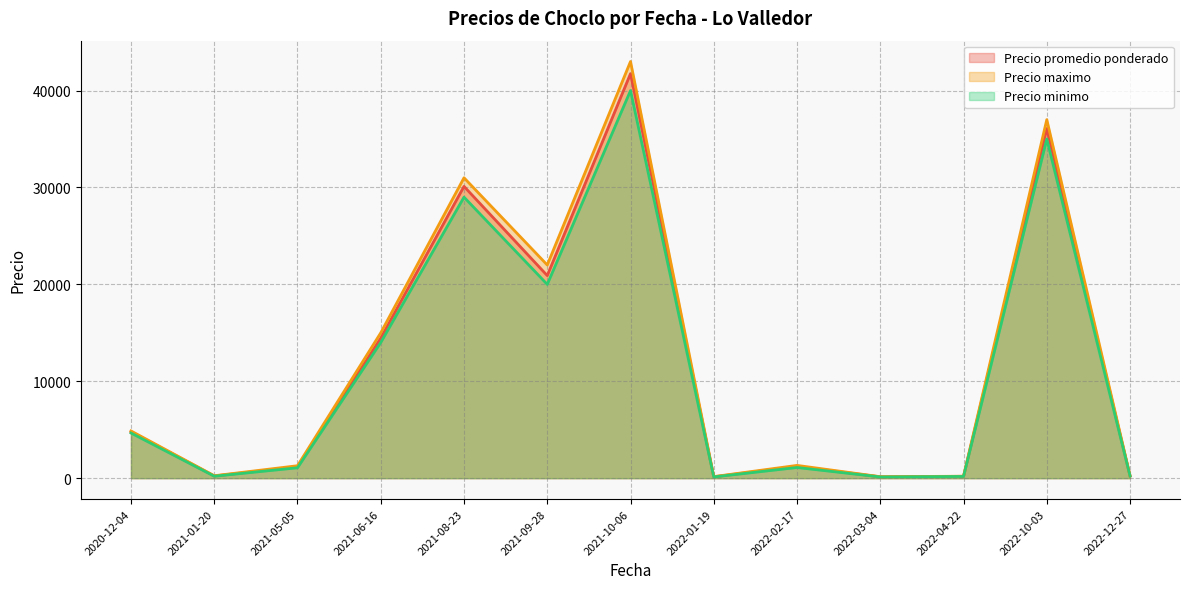

Which label corresponds to the largest value in the chart?

2021-10-06